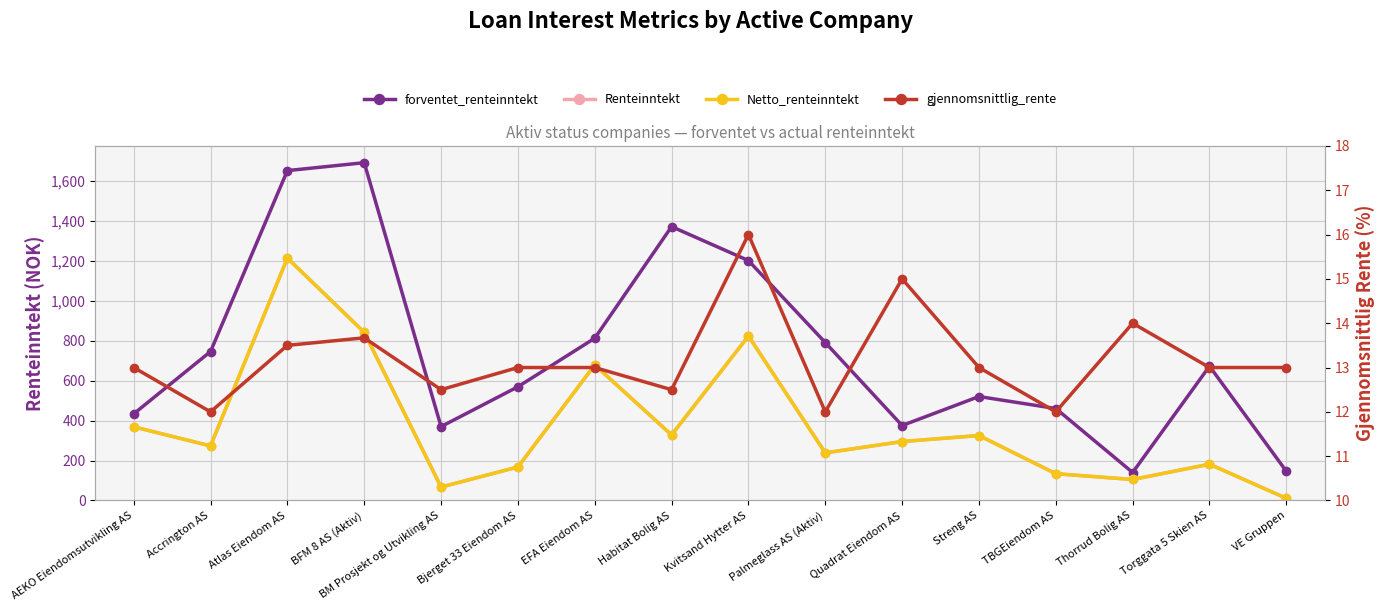

Which series has the widest spread of values?

forventet_renteinntekt